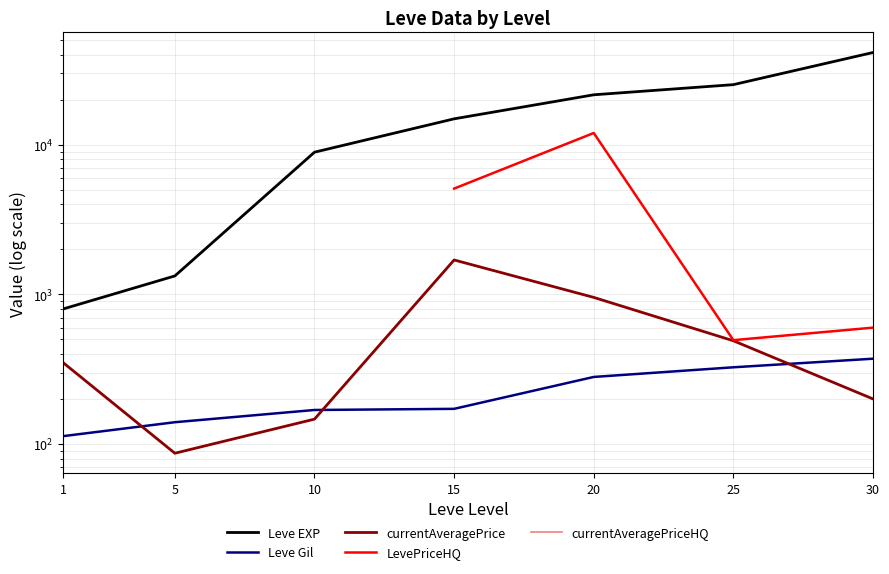

The currentAveragePrice series shows 721.6 at 25. True or false?

False